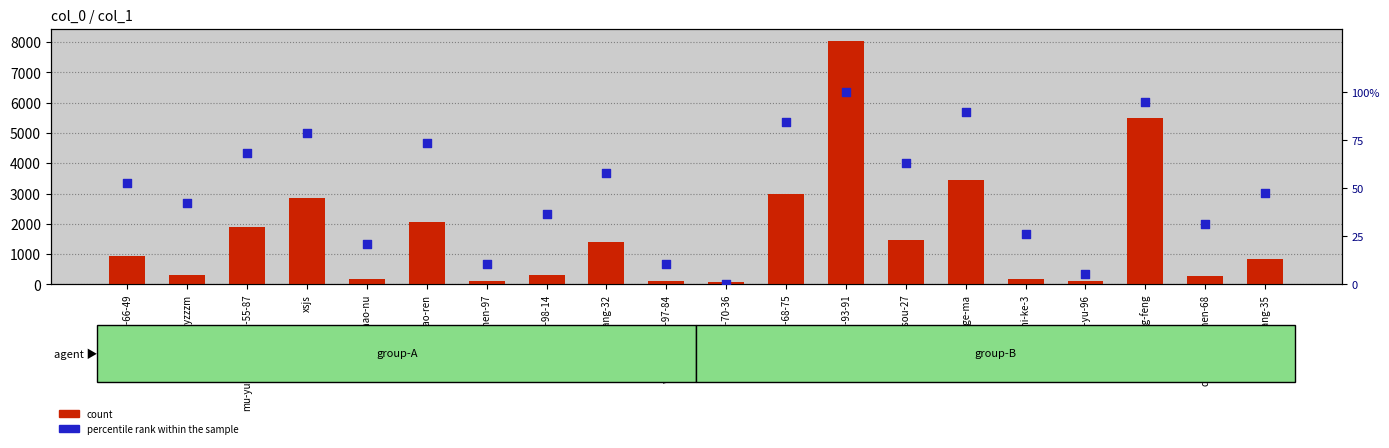

Which series has the widest spread of Y values?

count